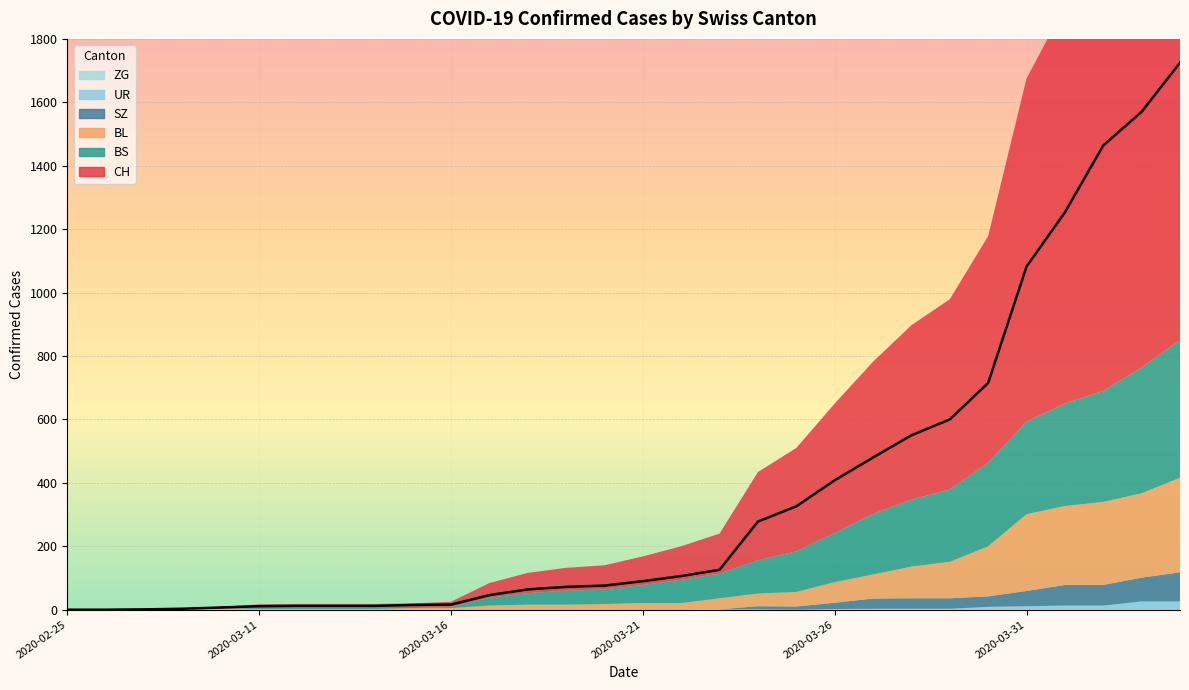

True or false: ZG and BS cross at least once.

False